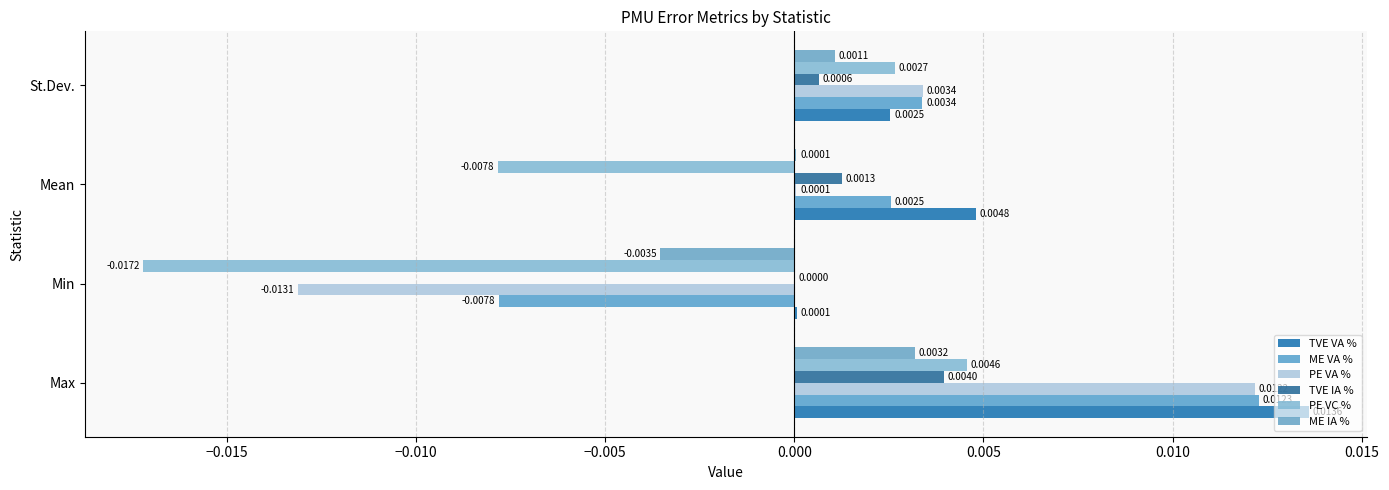

How many distinct data groups are displayed?

6